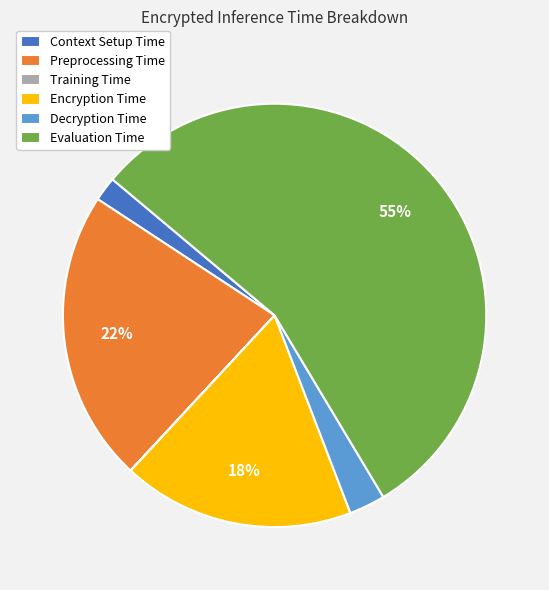

Is the sum of Evaluation Time and Decryption Time greater than half?

Yes